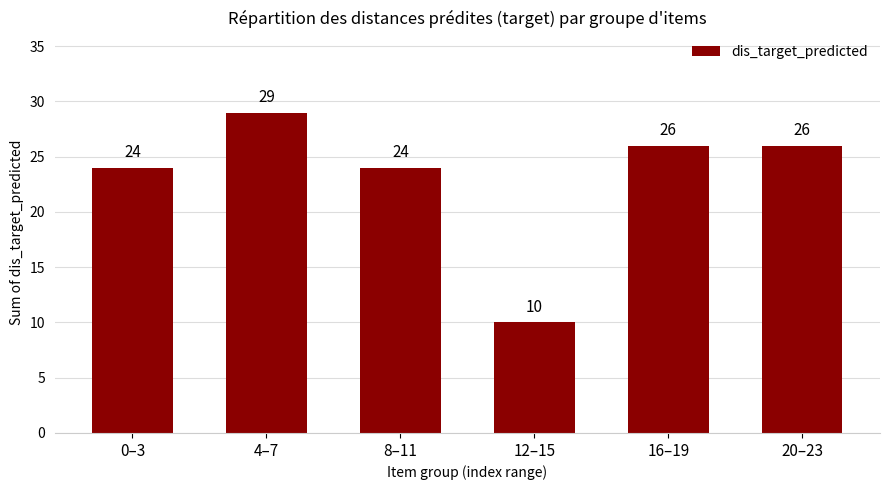

What is the sum of all values?

139